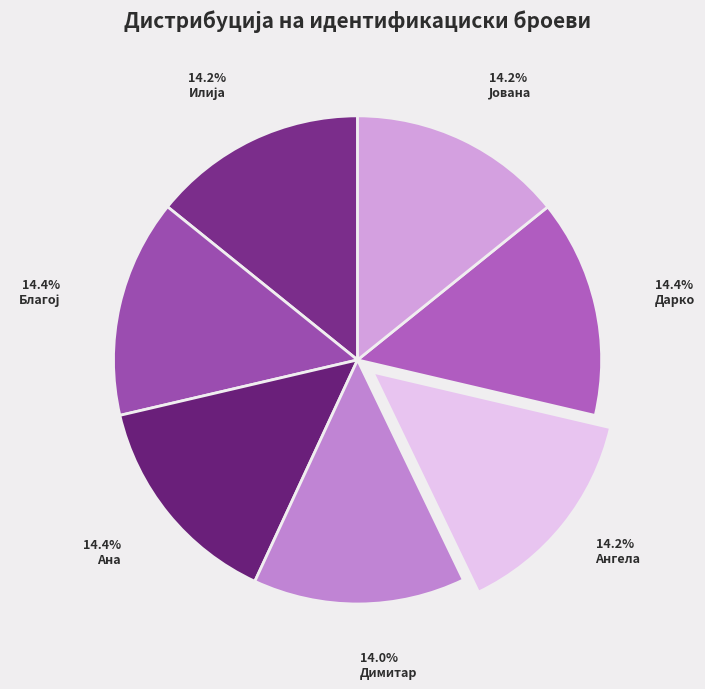

Rank the categories by value from lowest to highest.

Димитар, Илија, Ангела, Јована, Ана, Дарко, Благој